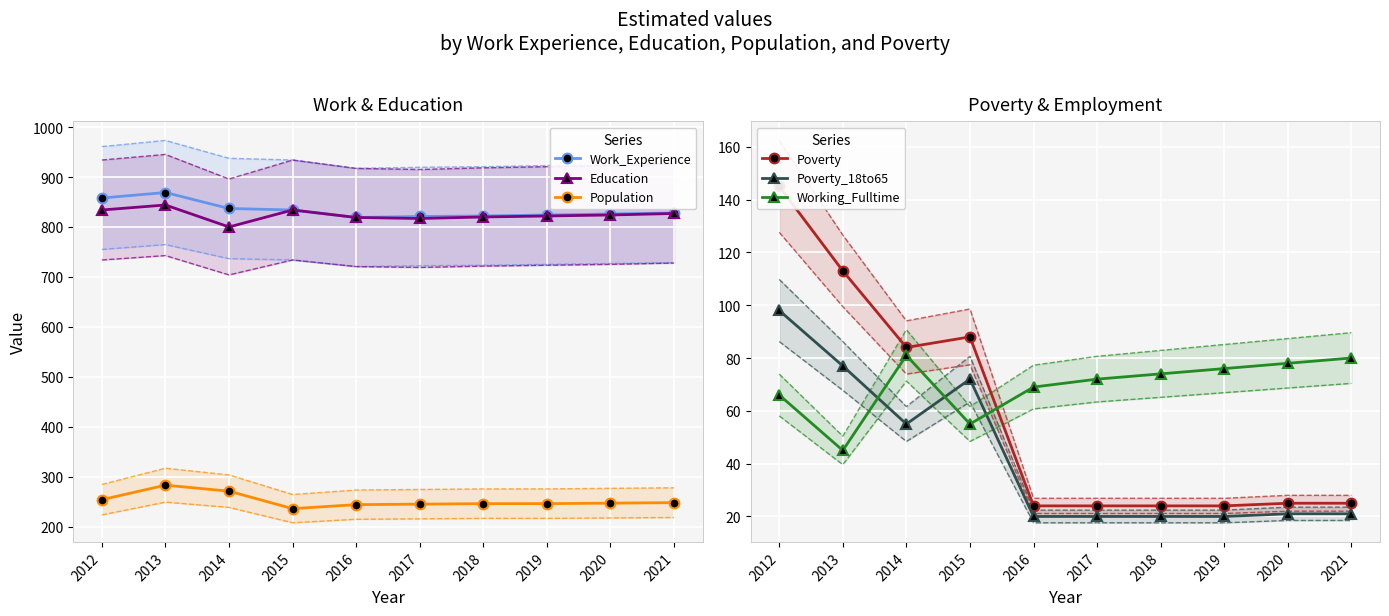

Is the value of Work_Experience at 2014 greater than the value of Education at 2019?

Yes